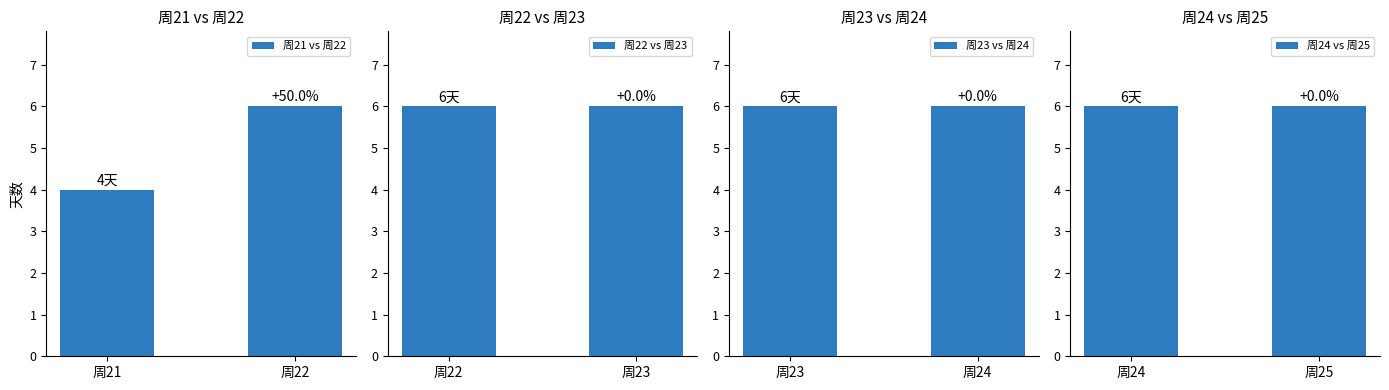

How many data points does each series have?

2